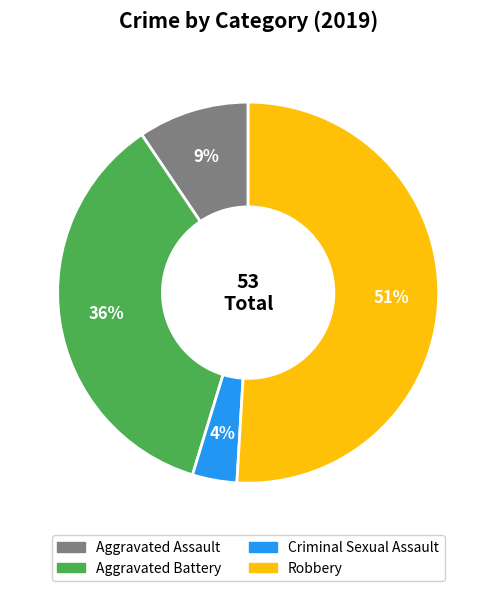

What is the majority slice?

Robbery